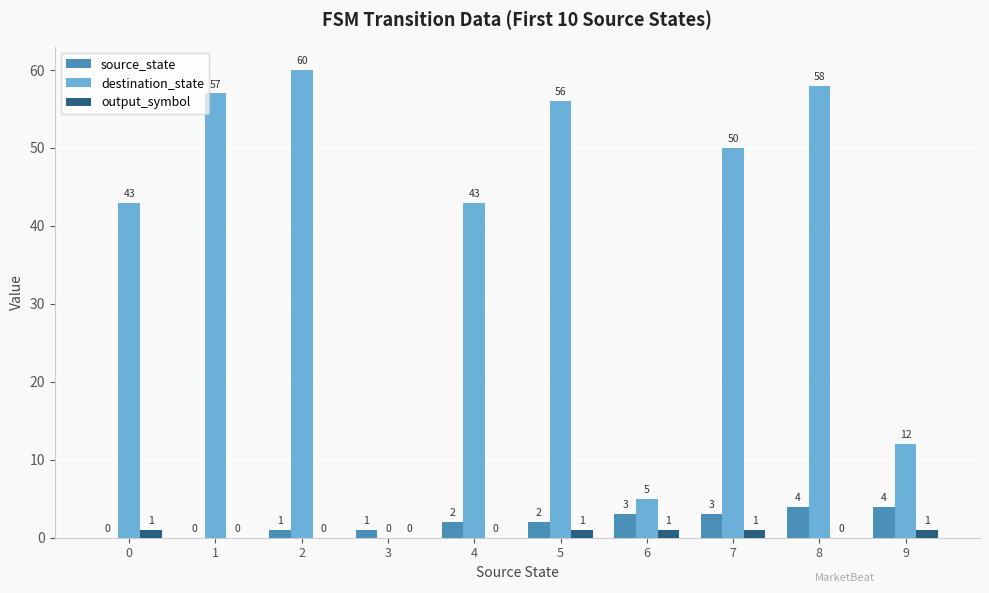

Reading right to left, list all the values displayed in this chart.

source_state: 4	4	3	3	2	2	1	1	0	0
destination_state: 12	58	50	5	56	43	0	60	57	43
output_symbol: 1	0	1	1	1	0	0	0	0	1